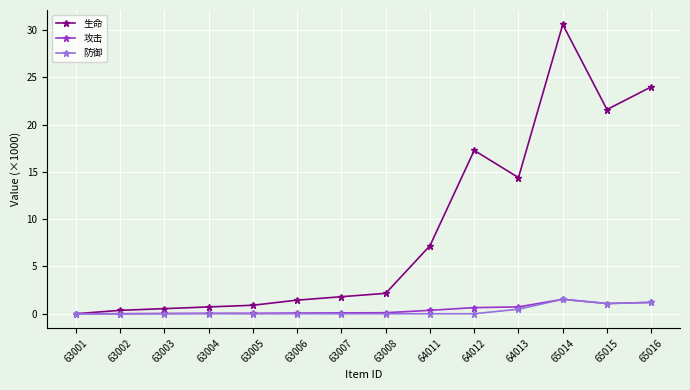

What is the difference between the second highest and second lowest values in the 攻击 series?

1.2